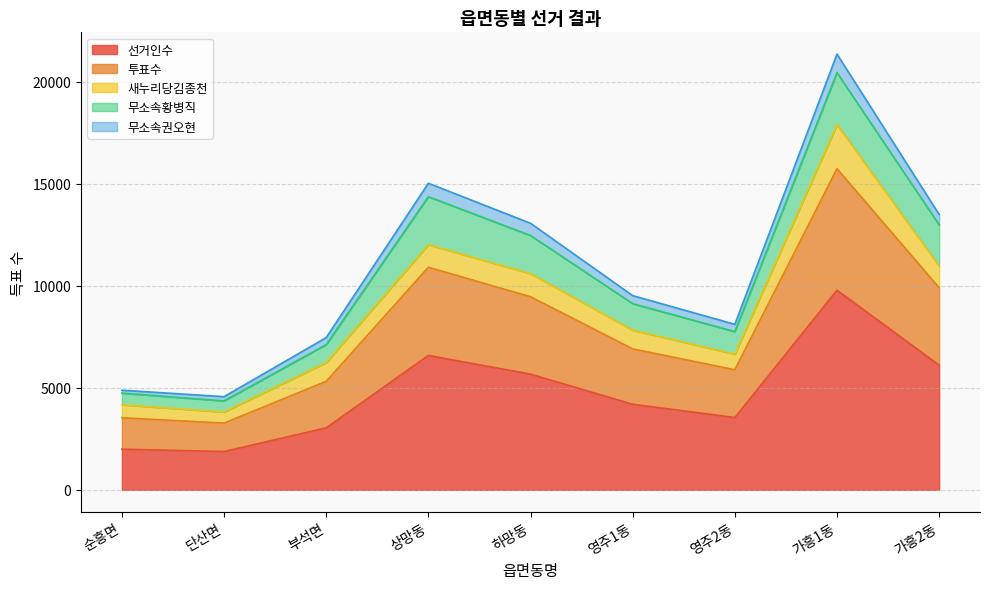

What is the total value across all series at 상망동?

15026